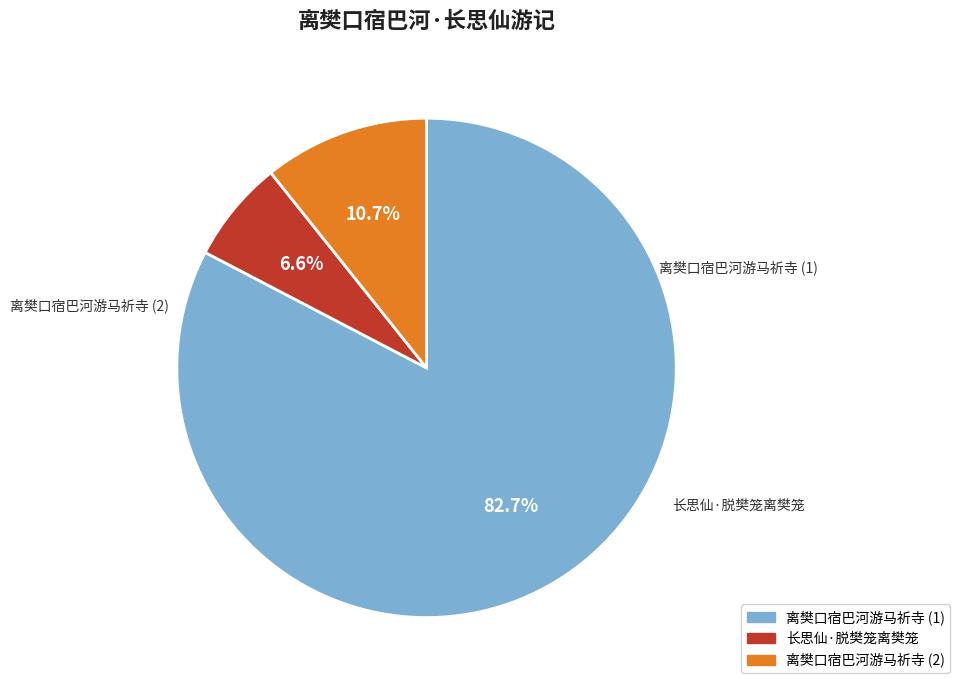

Is there a majority slice in this chart?

Yes